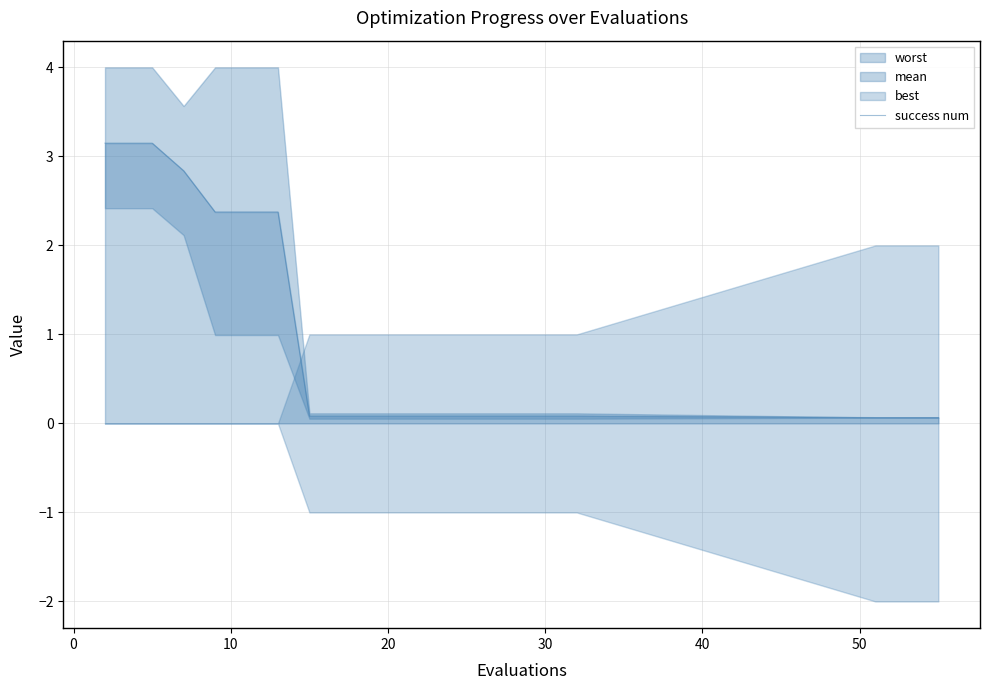

True or false: the data has more than 2 interior local peaks.

False